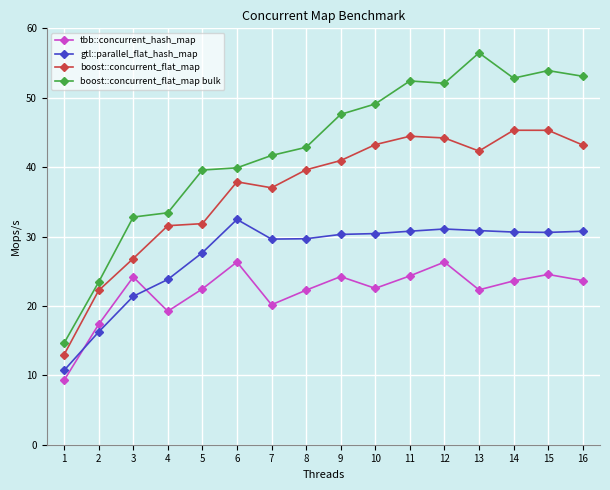

Rank the series by their average value, from lowest to highest.

tbb::concurrent_hash_map, gtl::parallel_flat_hash_map, boost::concurrent_flat_map, boost::concurrent_flat_map bulk